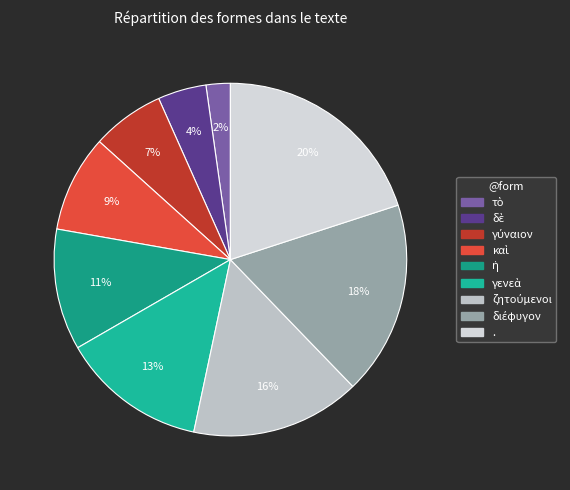

What percentage is the καὶ slice, to the nearest percent?

9%